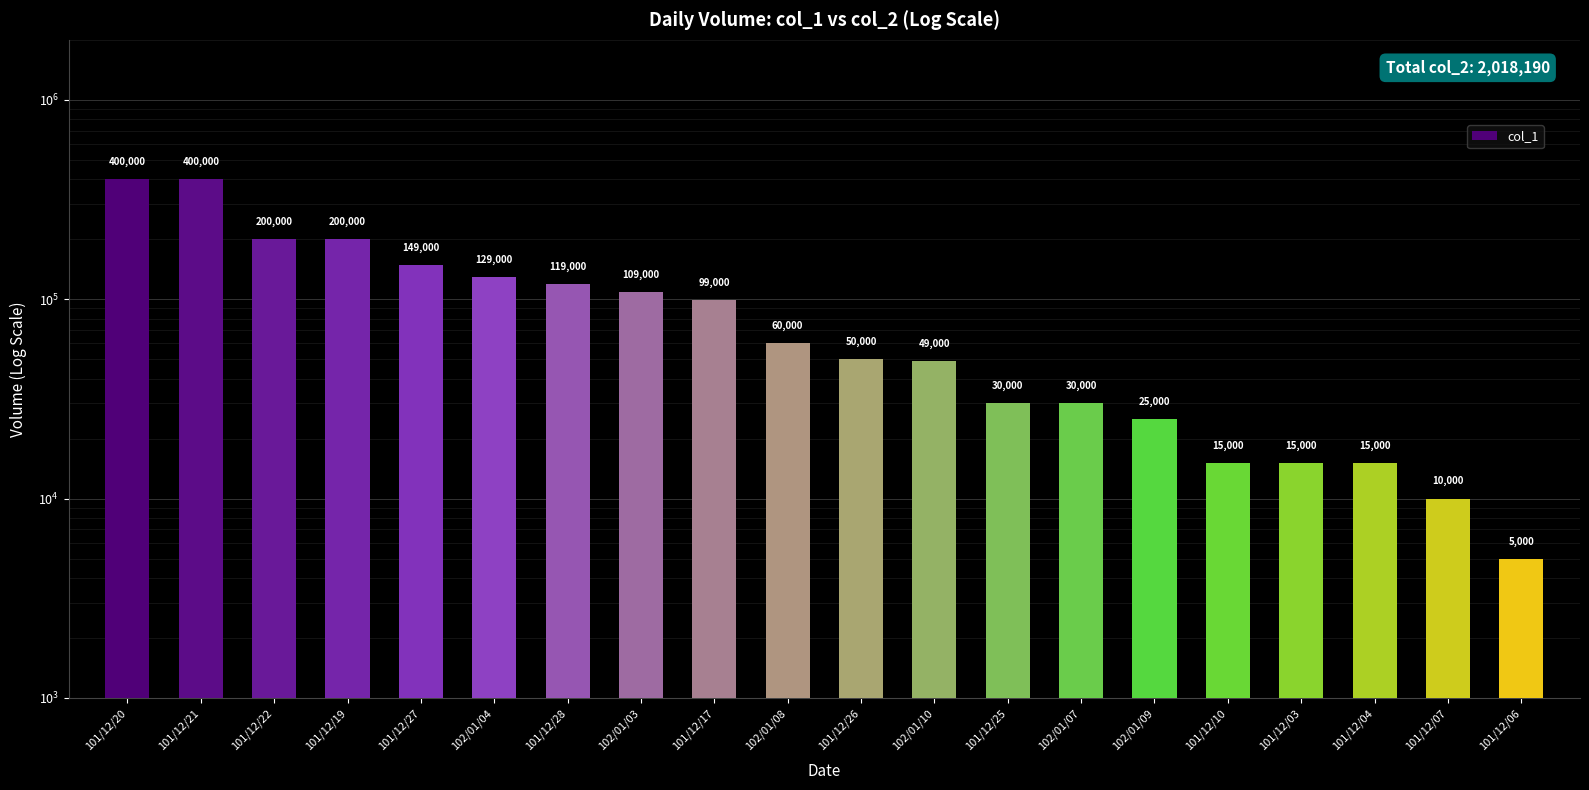

The chart shows a value of 520147 at 101/12/20. True or false?

False